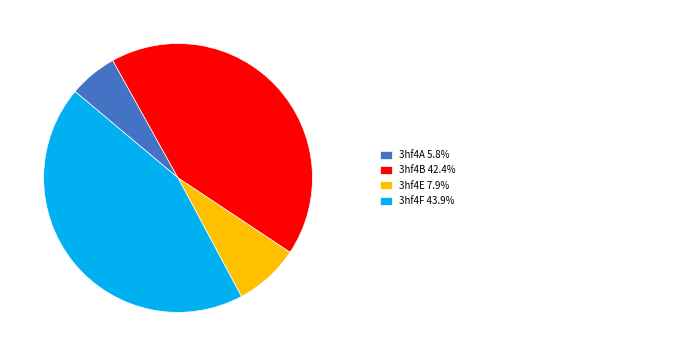

Is there any slice that represents more than half of the pie?

No